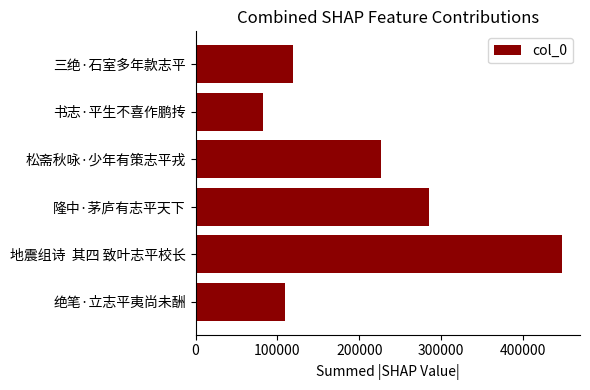

Which has a higher value, 三绝·石室多年款志平 or 地震组诗  其四 致叶志平校长?

地震组诗  其四 致叶志平校长